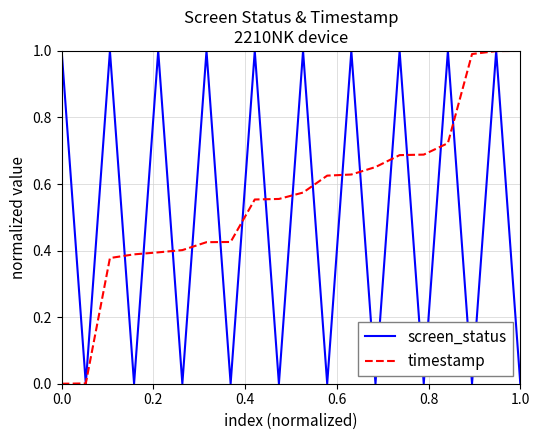

Does the chart display data point markers on the line(s)?

No